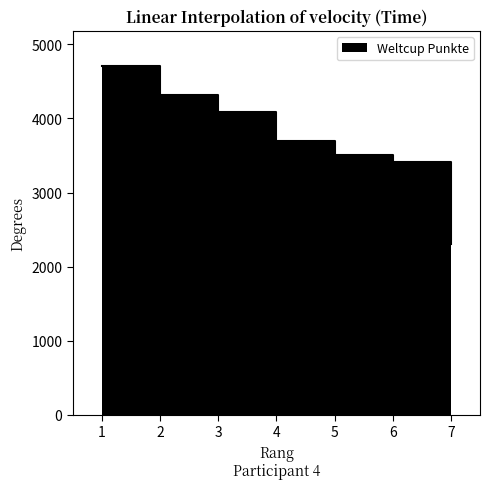

How many lines are shown in the chart?

1